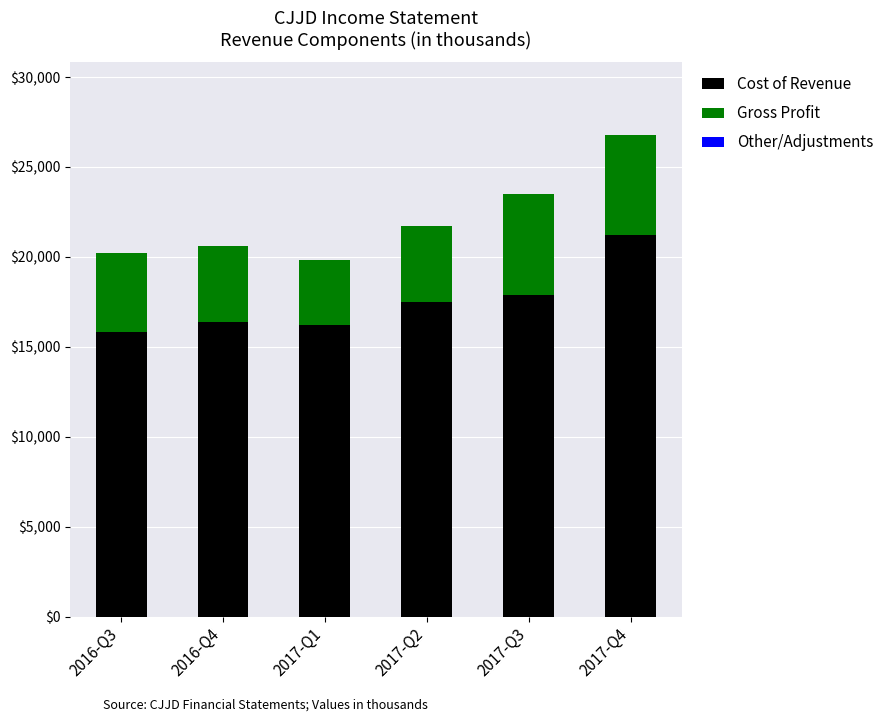

What is the sum of all Cost of Revenue values?

105000